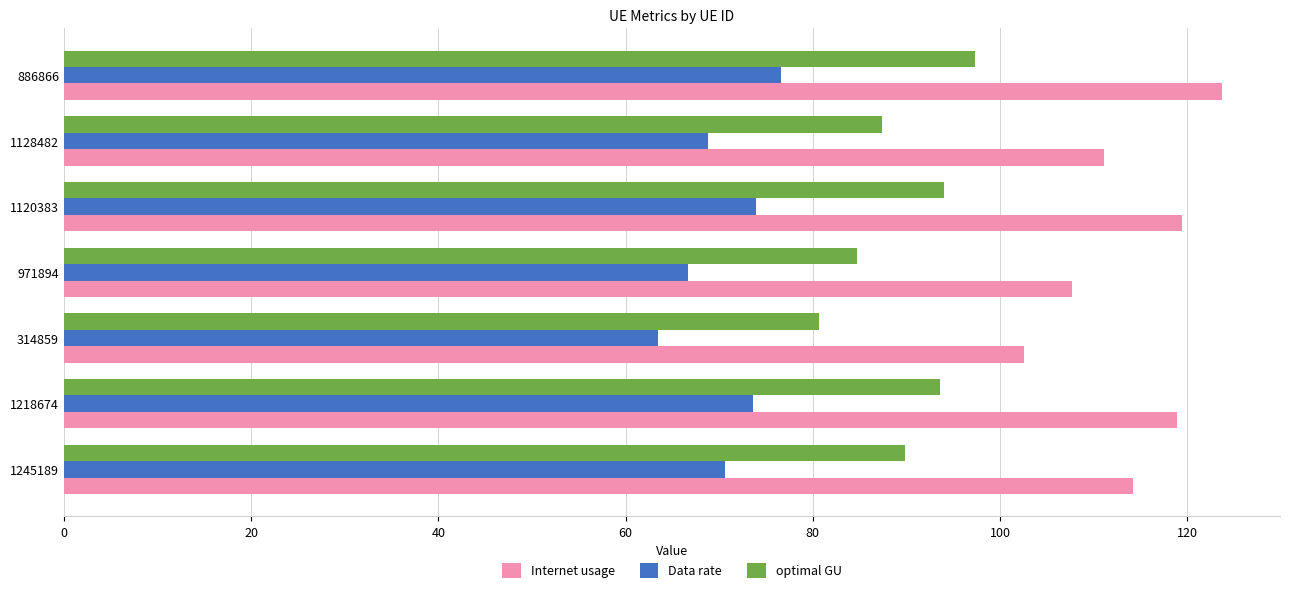

At which label does optimal GU reach its minimum?

314859